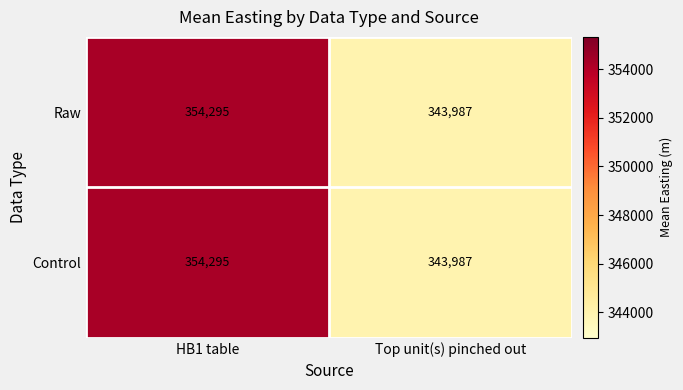

What is the difference between the maximum and minimum values in the Control series?

10308